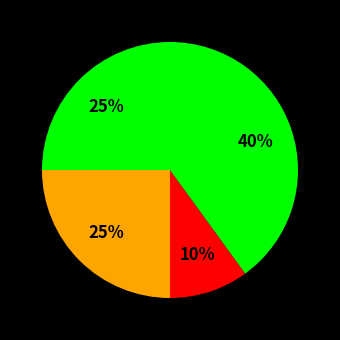

Does any single category account for the majority?

No